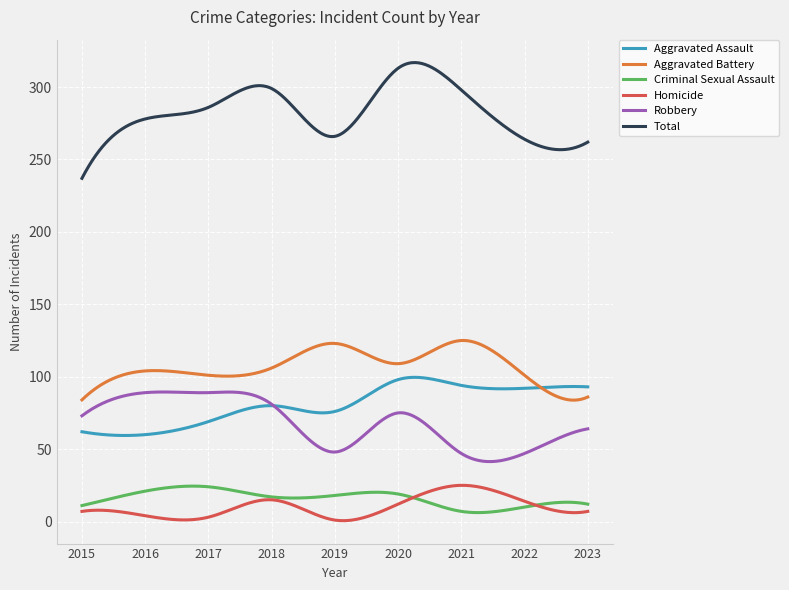

True or false: Criminal Sexual Assault and Aggravated Battery cross at least once.

False